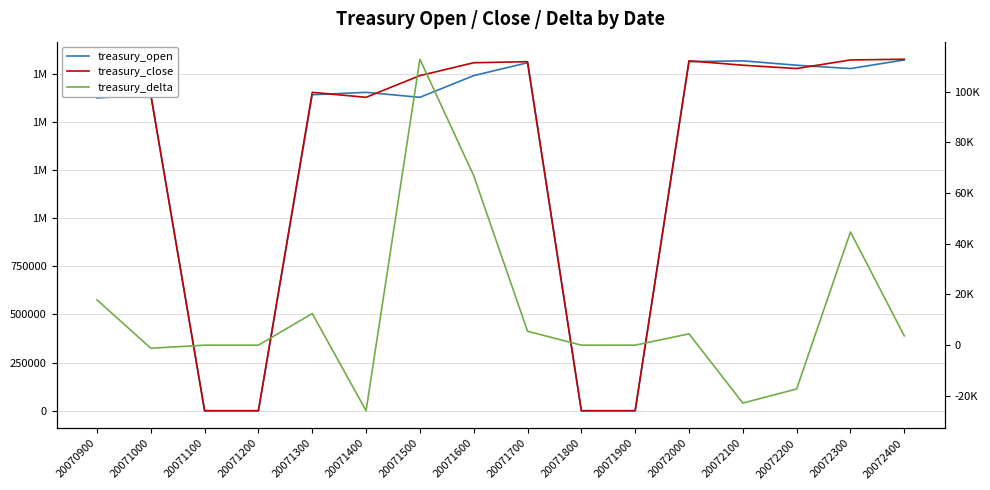

What is the value of the treasury_delta point at the 9th from the left?

5496